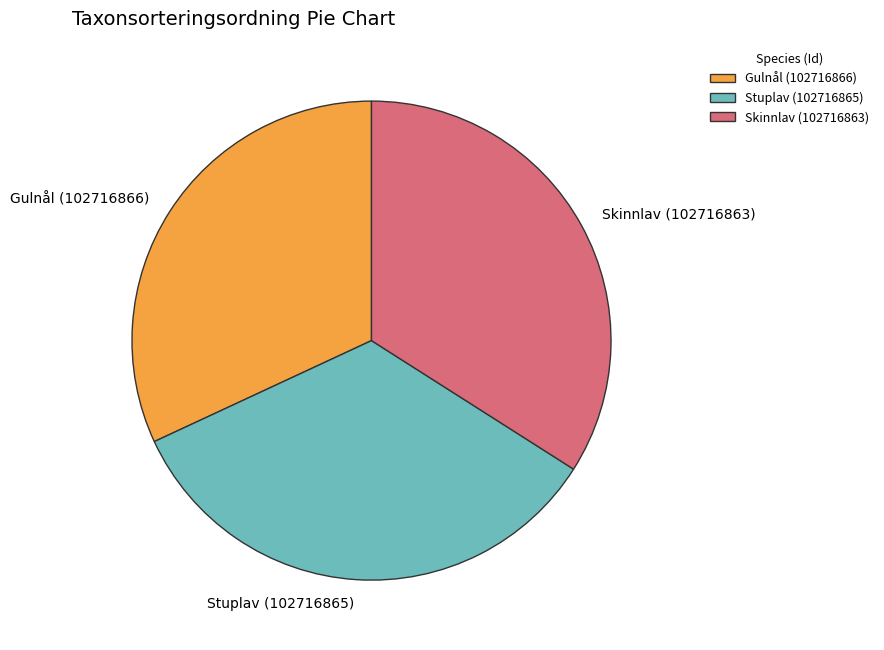

The Stuplav (102716865) slice represents 39% of the pie. True or false?

False